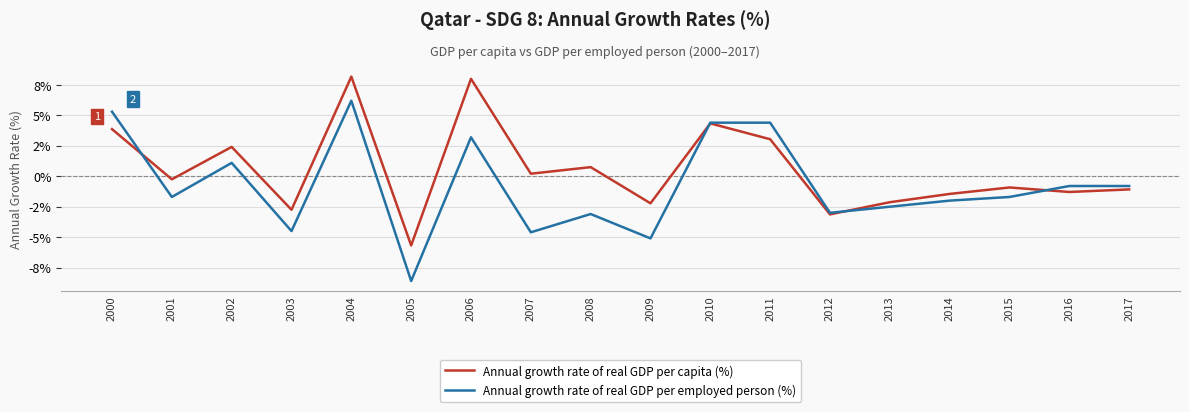

What value does the Annual growth rate of real GDP per employed person (%) series have at 2017?

-0.8